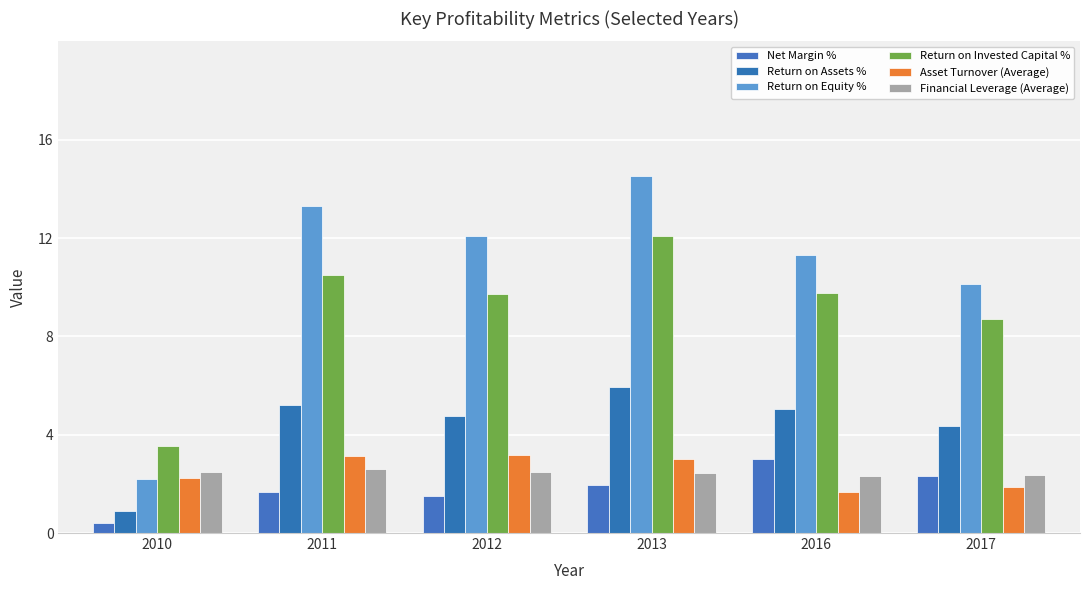

What is the difference between the highest and lowest values at 2016?

9.6